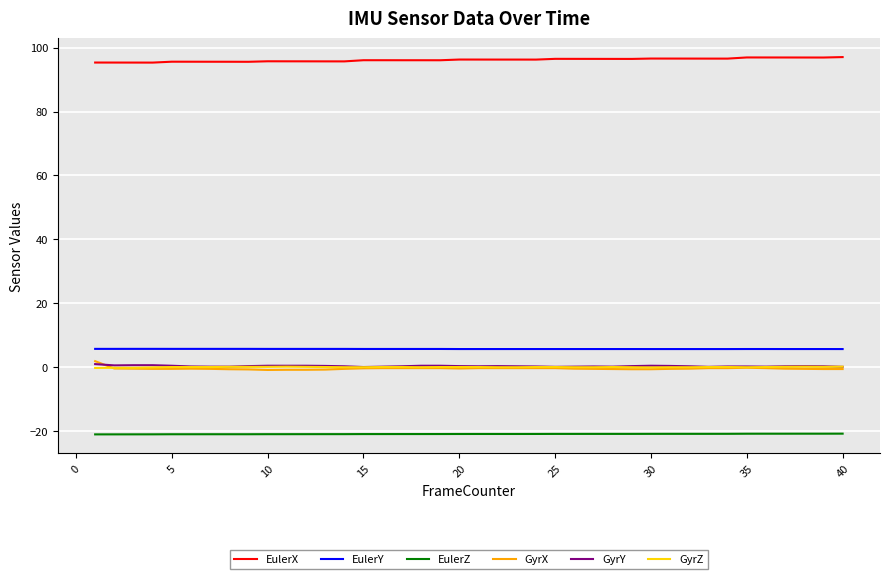

True or false: EulerY and EulerX intersect in this chart.

False